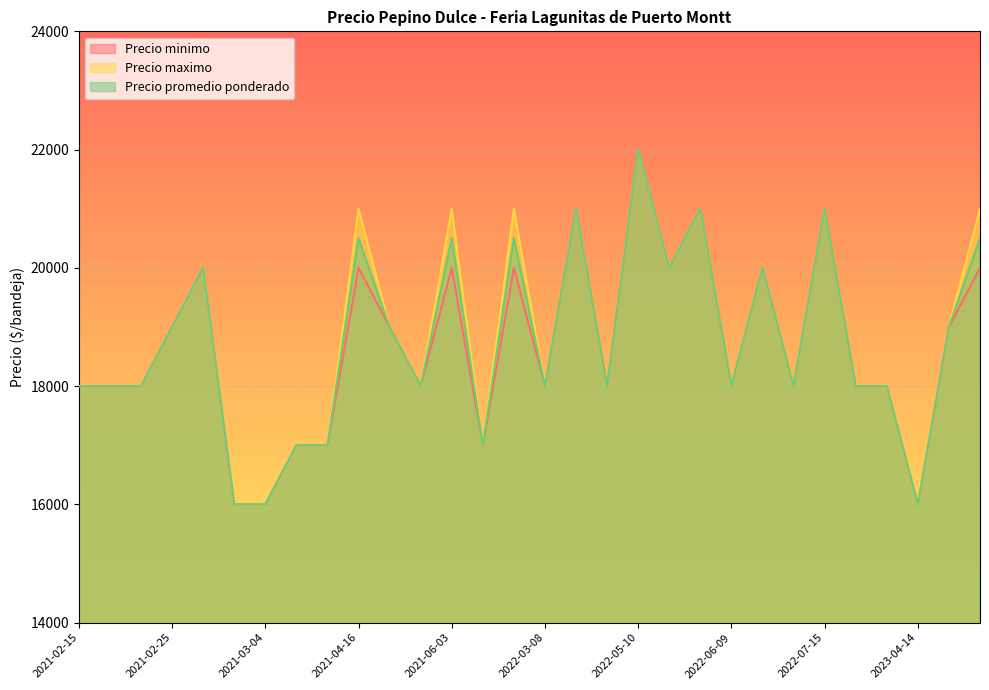

True or false: Precio promedio ponderado and Precio maximo intersect in this chart.

False